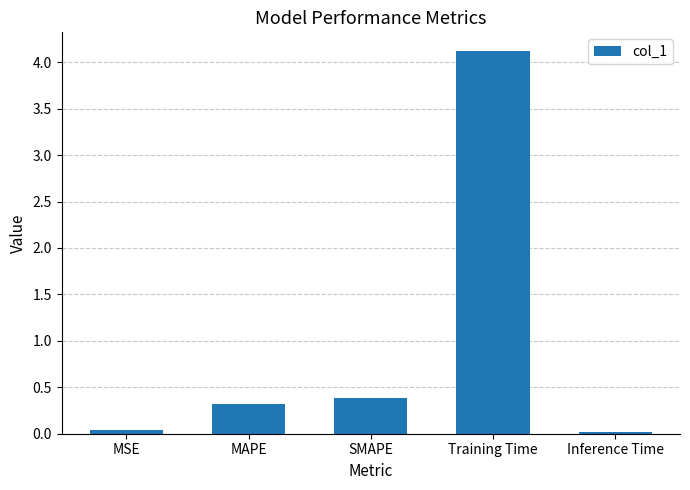

What is the difference between the second highest and minimum values?

0.4